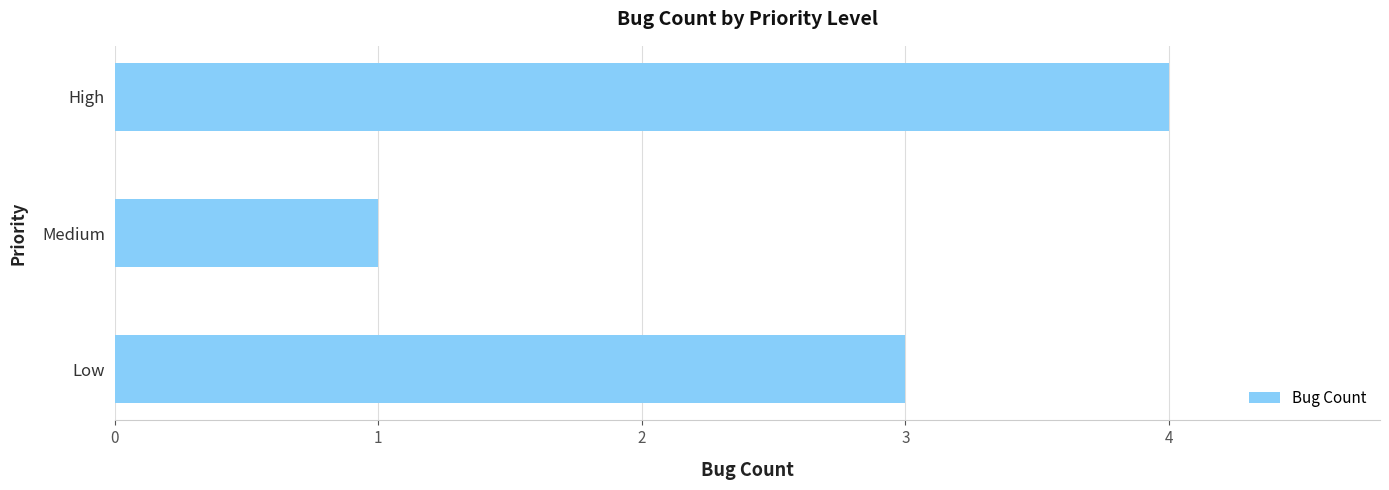

What is the difference between the maximum and minimum values?

3